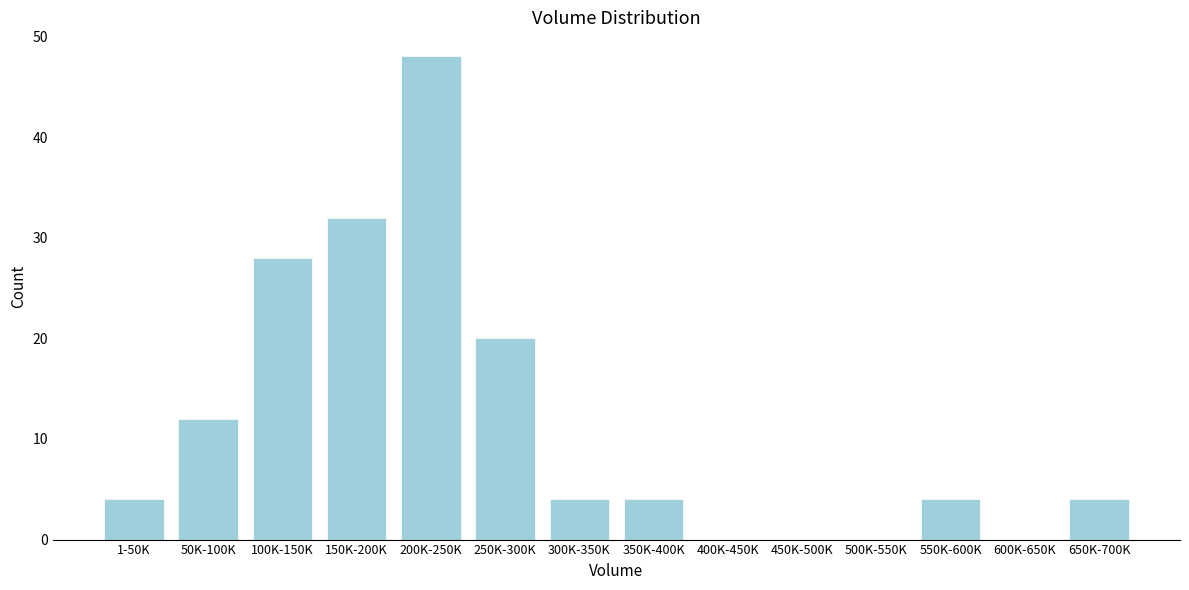

Reading left to right, extract all data points from this chart.

1-50K=4	50K-100K=12	100K-150K=28	150K-200K=32	200K-250K=48	250K-300K=20	300K-350K=4	350K-400K=4	400K-450K=0	450K-500K=0	500K-550K=0	550K-600K=4	600K-650K=0	650K-700K=4